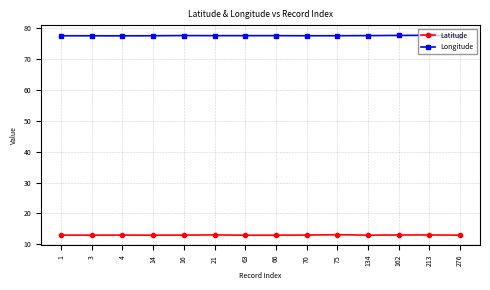

True or false: Latitude has a value of 13.1 at 75.

True